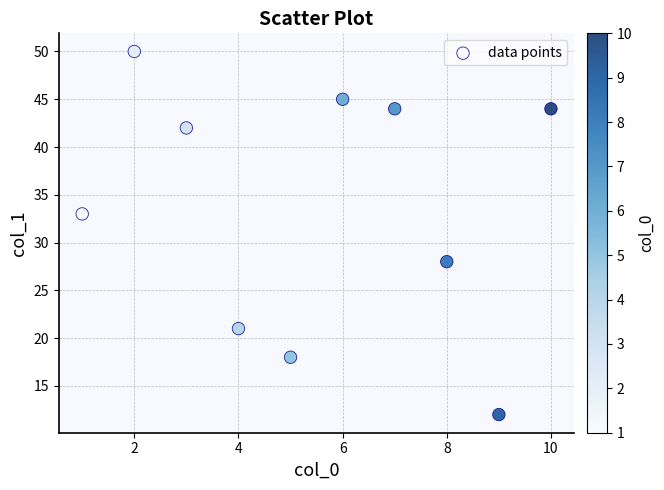

What is the average X value?

6